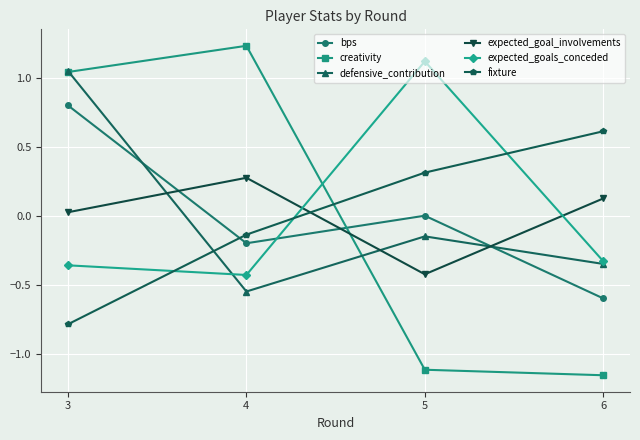

At which category does expected_goals_conceded reach its first local valley?

4